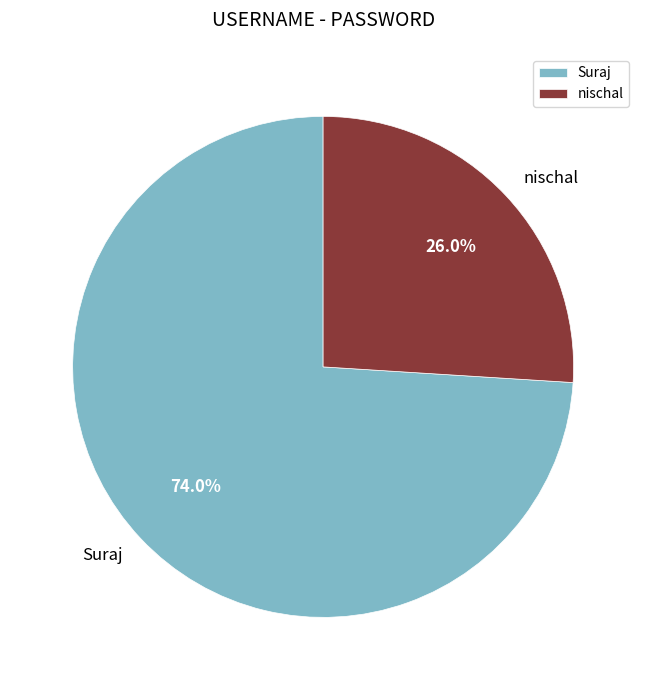

What is the largest slice in the pie chart?

Suraj